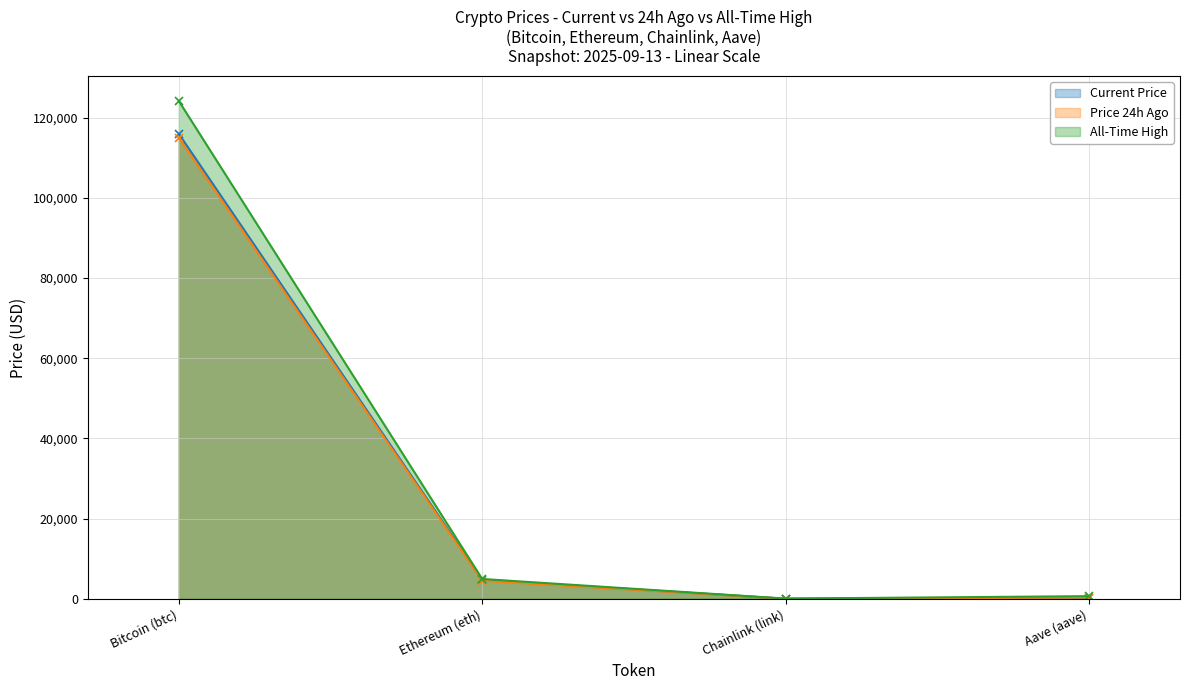

What value does the allTimeHigh series have at Ethereum (eth)?

4946.1